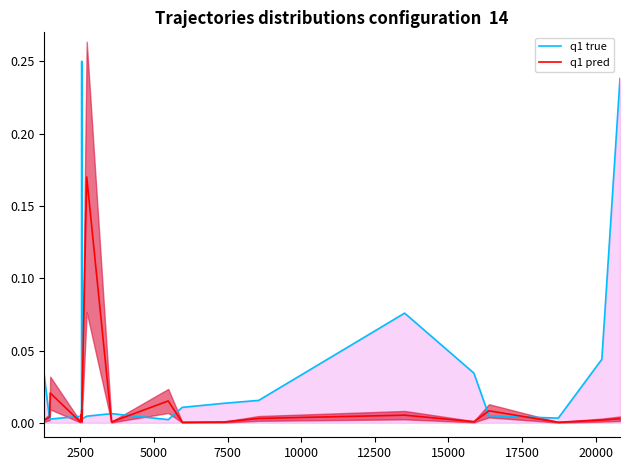

Rank the series at 2500 from lowest to highest value.

q1 true, q1 pred